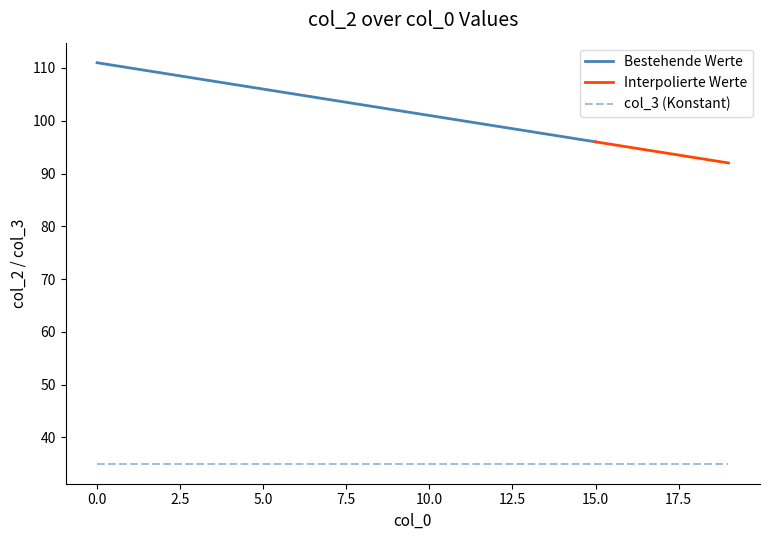

List the series in order of their peak value, lowest first.

col_3, col_2